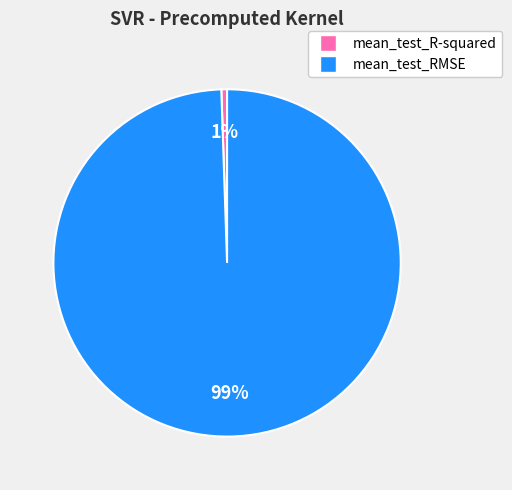

To the nearest percent, what percentage of the pie is mean_test_R-squared?

1%